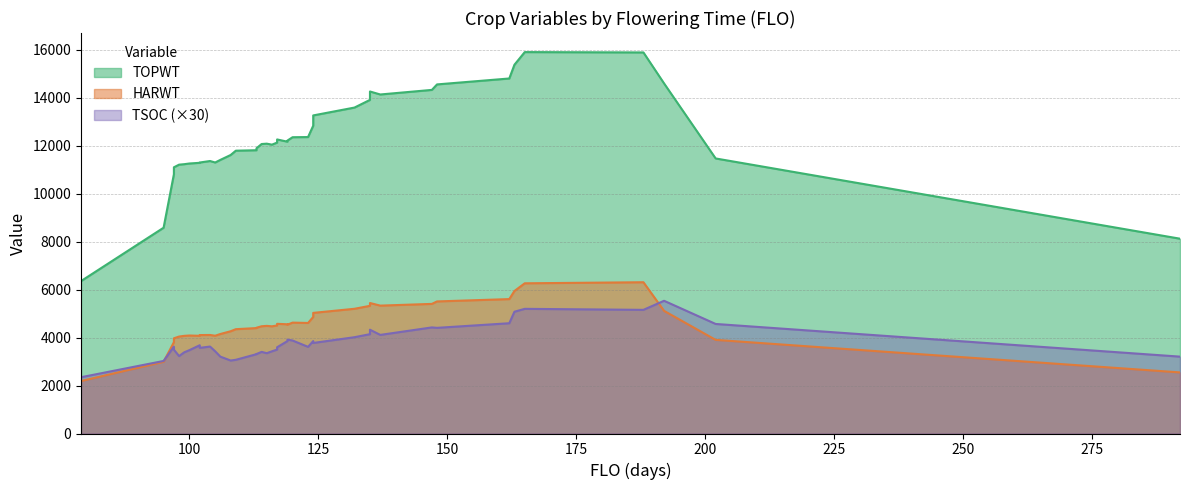

How many lines are shown in the chart?

3